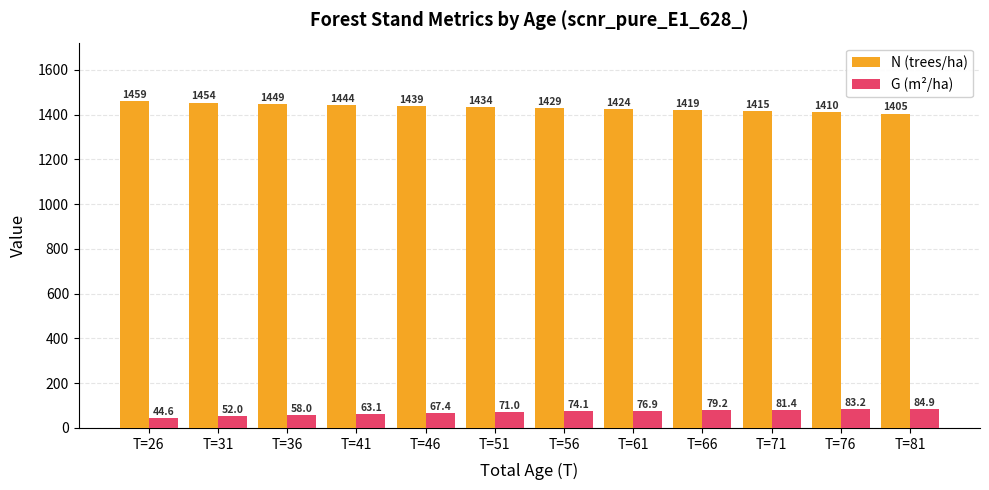

At which category is the sum across all series the highest?

T=41